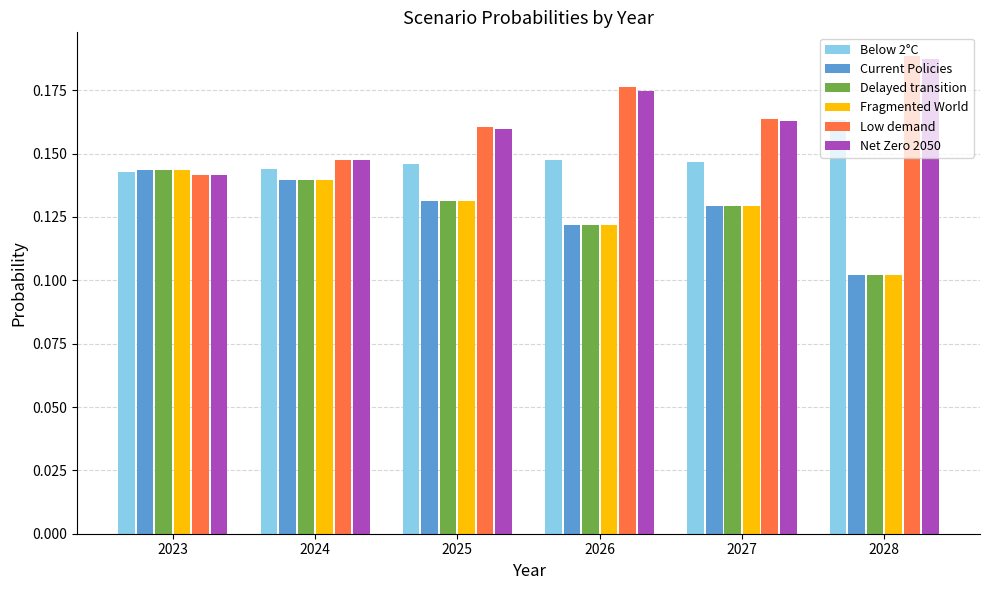

How many series are shown in this chart?

6